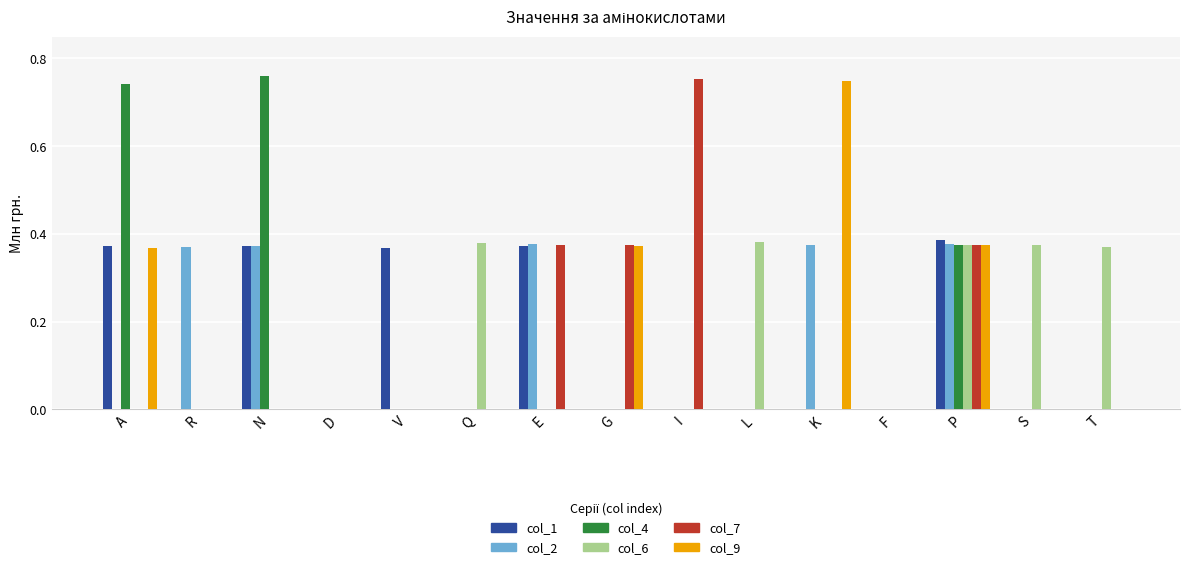

How many data points does each series have?

15